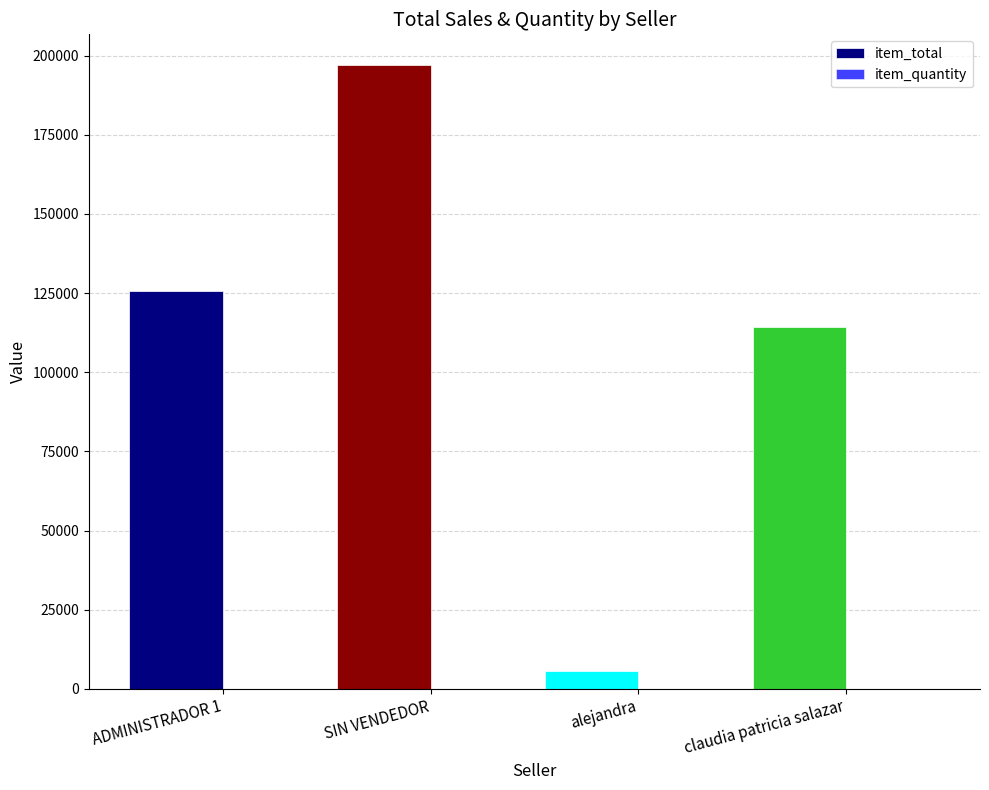

At which label does item_total reach its peak?

SIN VENDEDOR